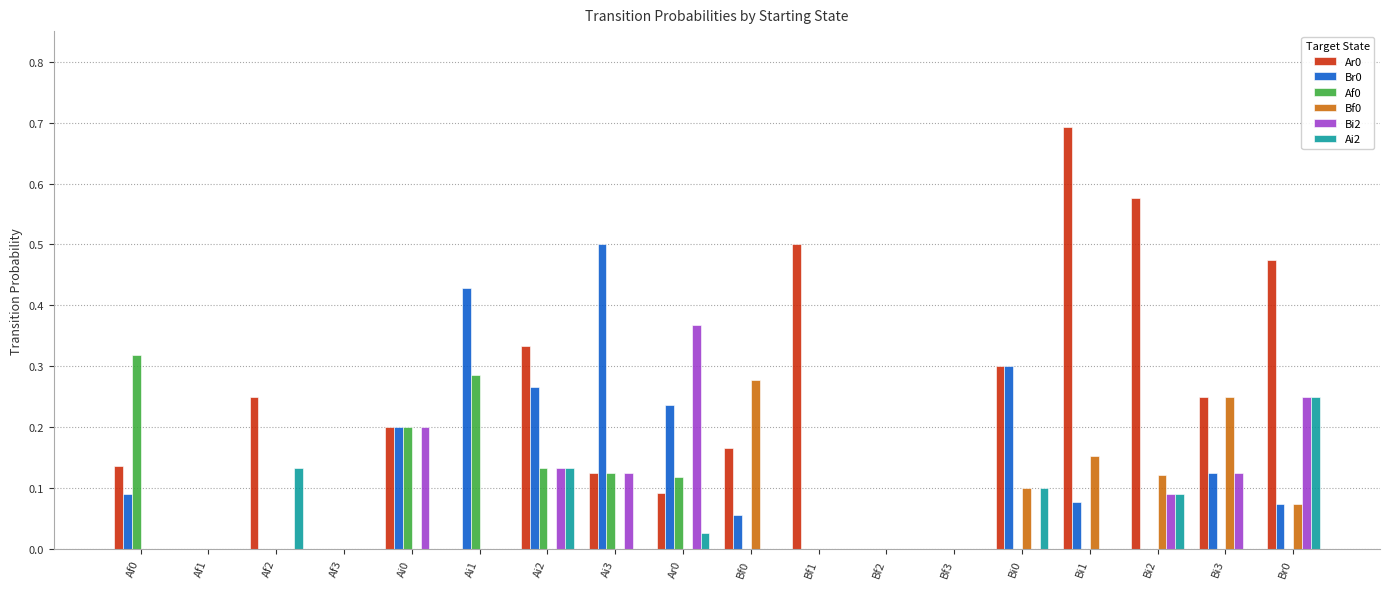

Is the value of Af0 at Ar0 greater than the value of Ai2 at Ar0?

Yes